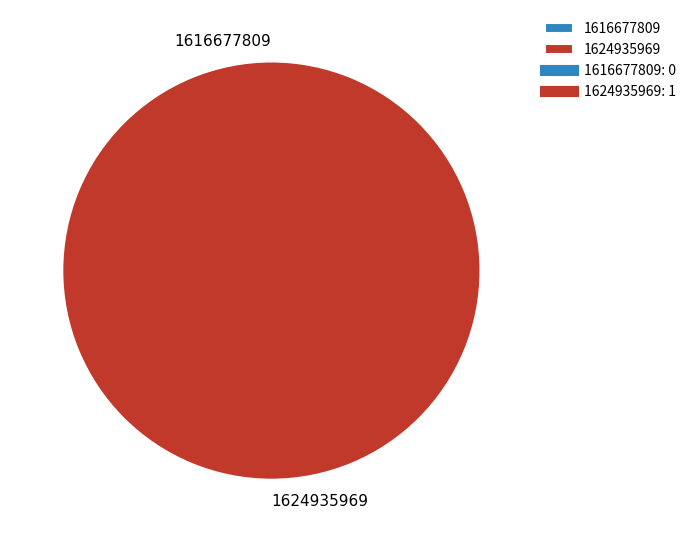

True or false: 1624935969 accounts for 99% of the total.

False